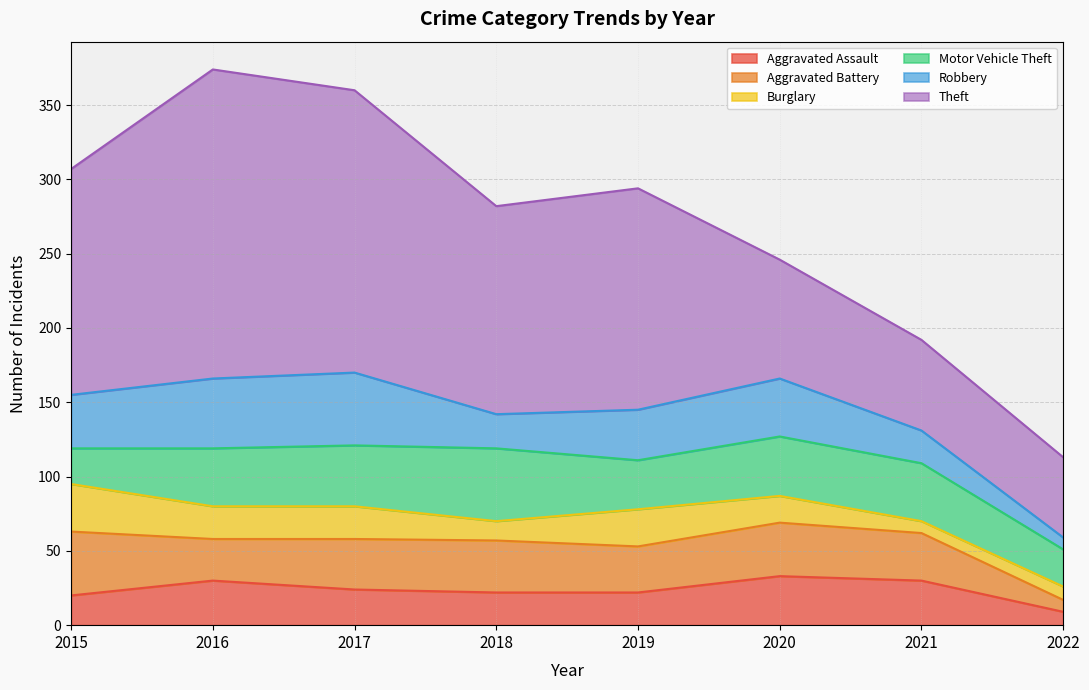

What is the highest value of the Robbery series?

49